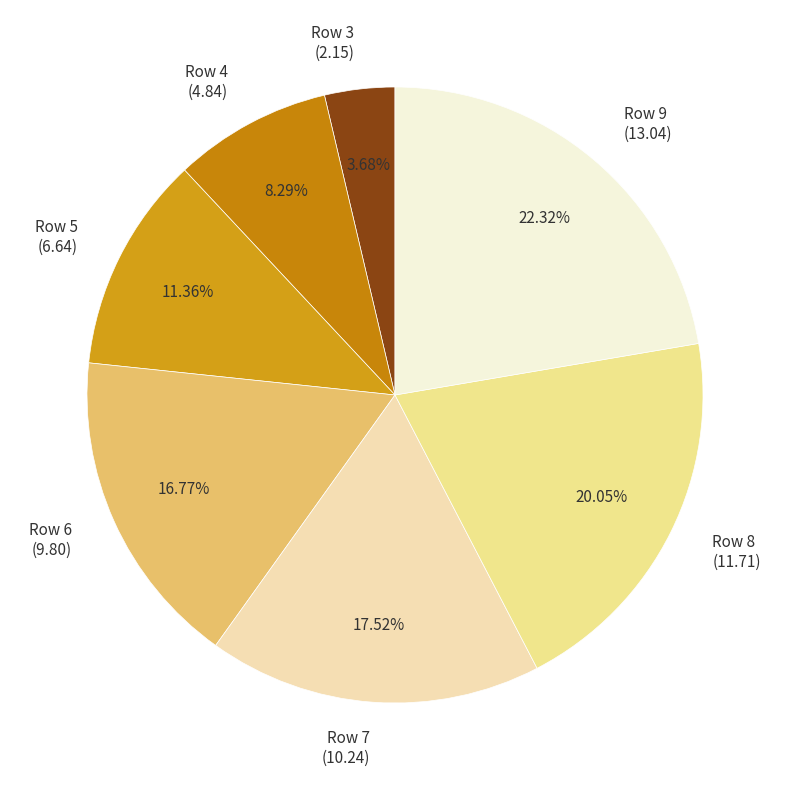

What is the largest slice in the pie chart?

Row 9